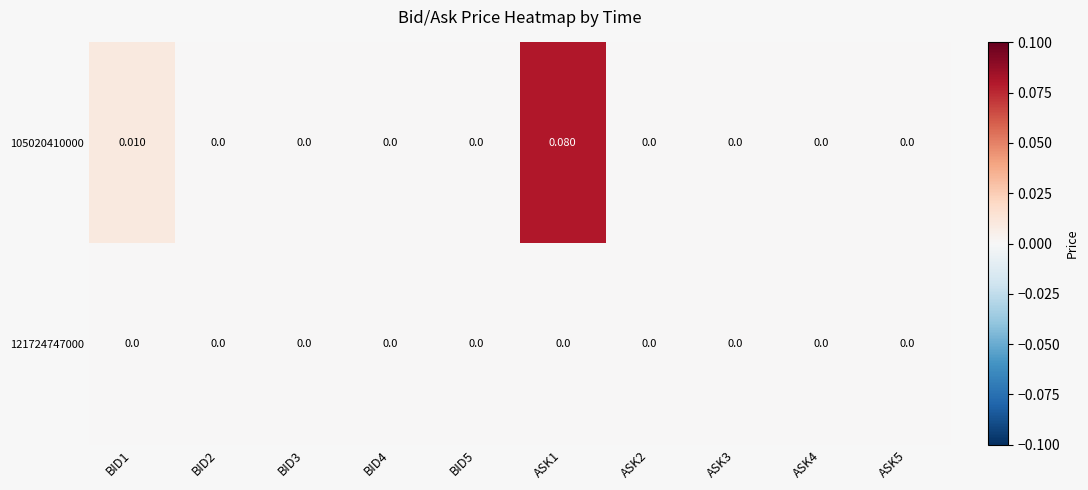

Which series has the largest total across all categories?

105020410000